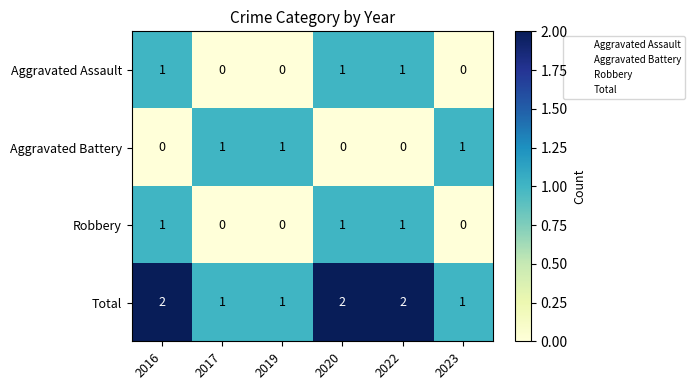

Reading left to right, extract all data points from this chart.

Aggravated Assault: 1	0	0	1	1	0
Aggravated Battery: 0	1	1	0	0	1
Robbery: 1	0	0	1	1	0
Total: 2	1	1	2	2	1